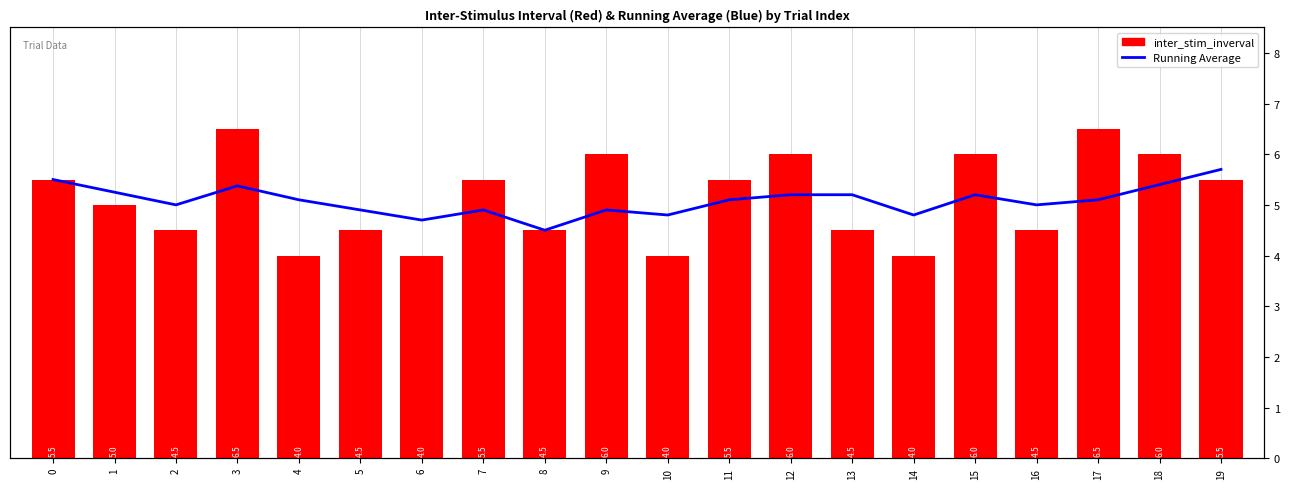

At which label is Running Average closest to 5?

2